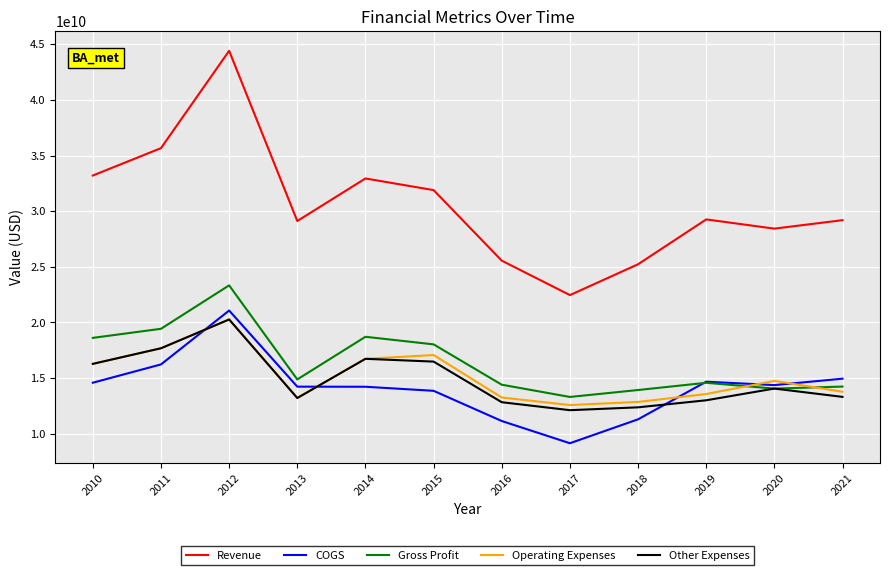

Which series has the largest range (max minus min)?

Revenue